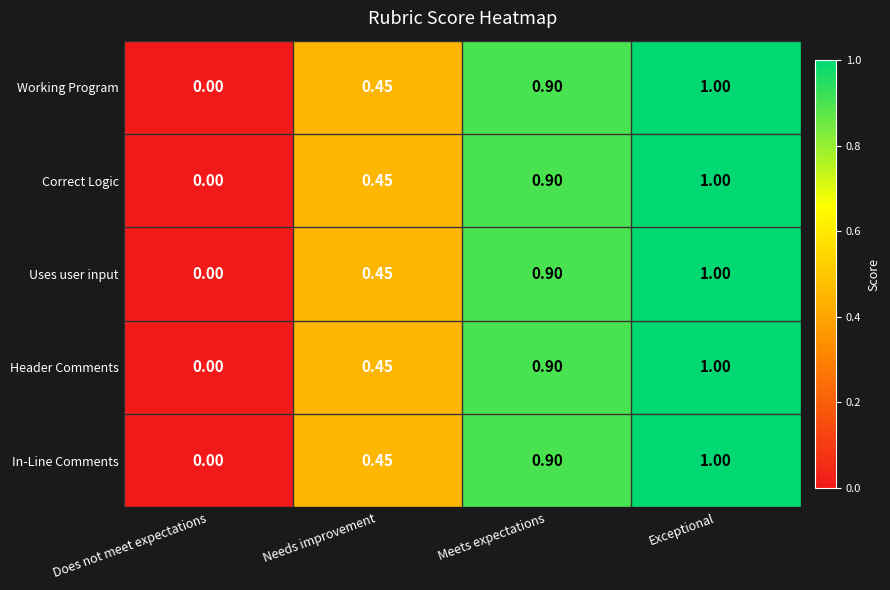

At which label is Correct Logic closest to 0?

Does not meet expectations